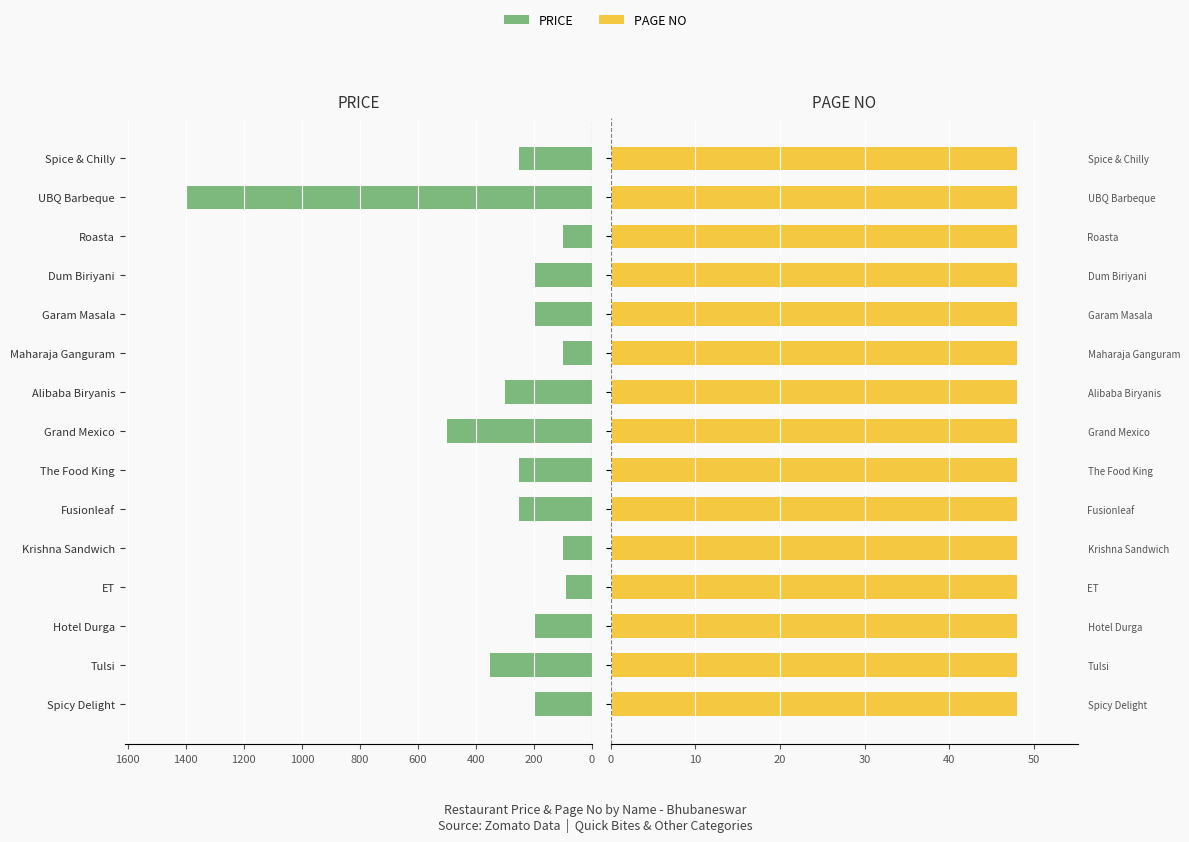

How many bars are there in total?

30